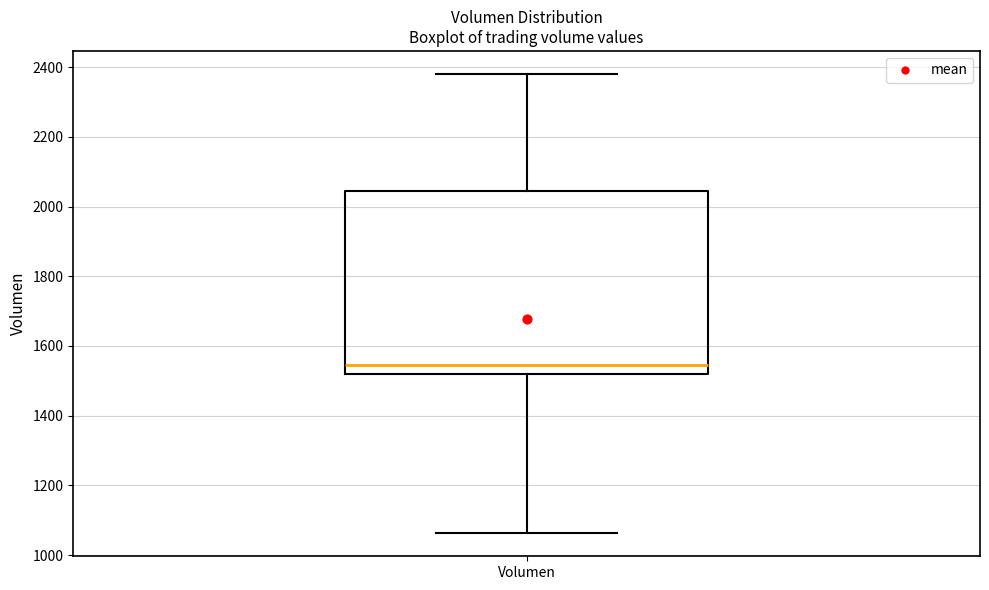

Transcribe this box plot: give where the median line is, the range the box spans, and where the two whiskers end, as read against the y-axis. The values are not printed on the chart, so give them approximately, as read against the axis.

median 1540, box 1520 to 2040, whiskers 1060 to 2380